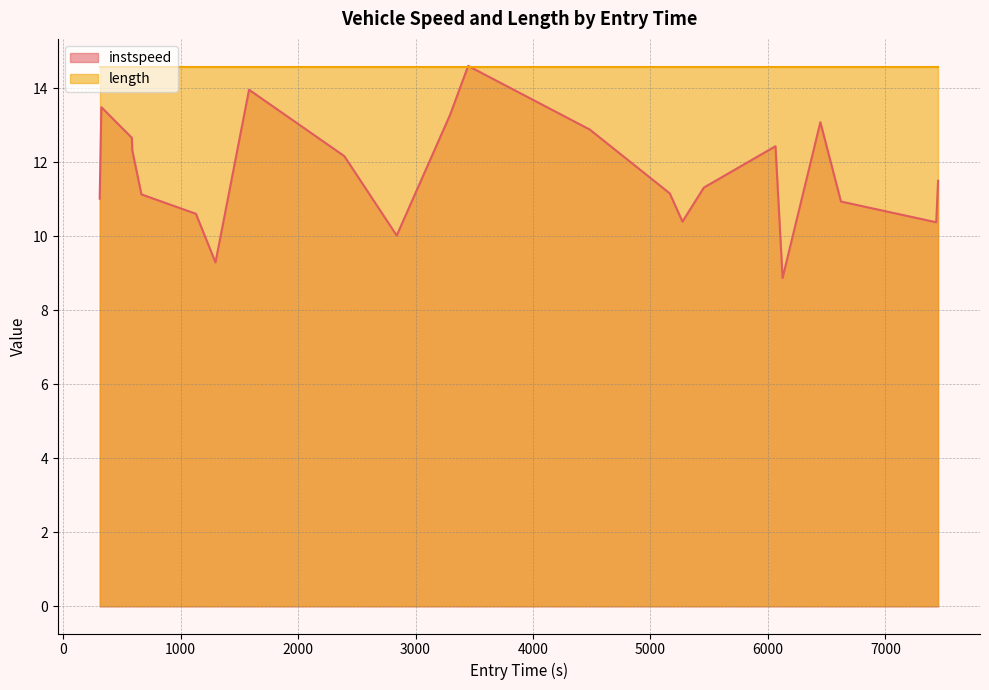

List the series in order of their overall mean, highest first.

length, instspeed